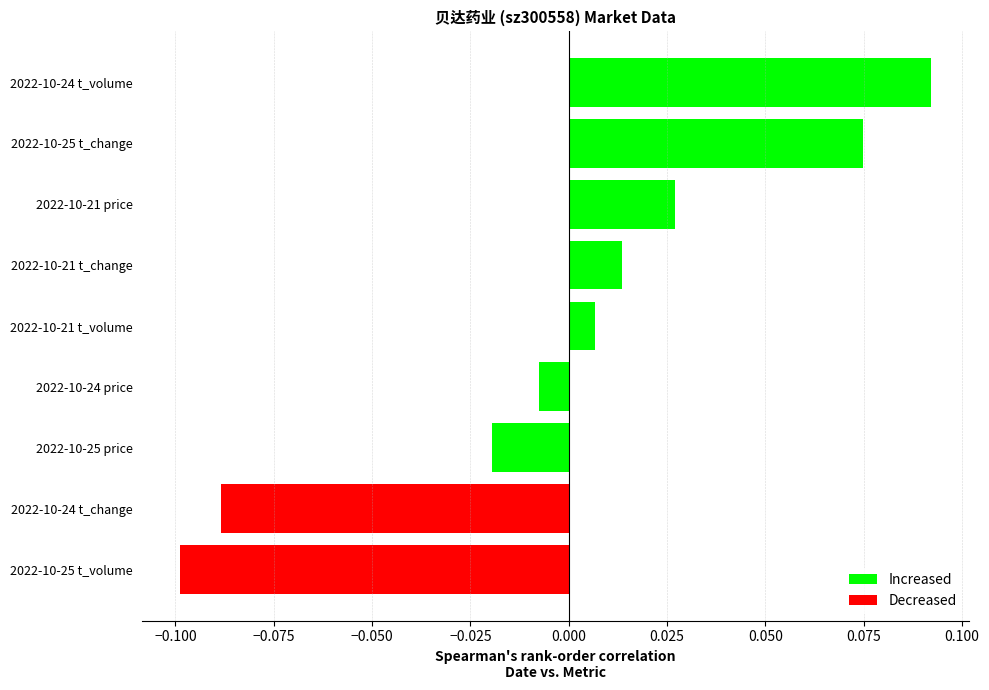

What are all the series names shown in the legend?

Increased, Decreased